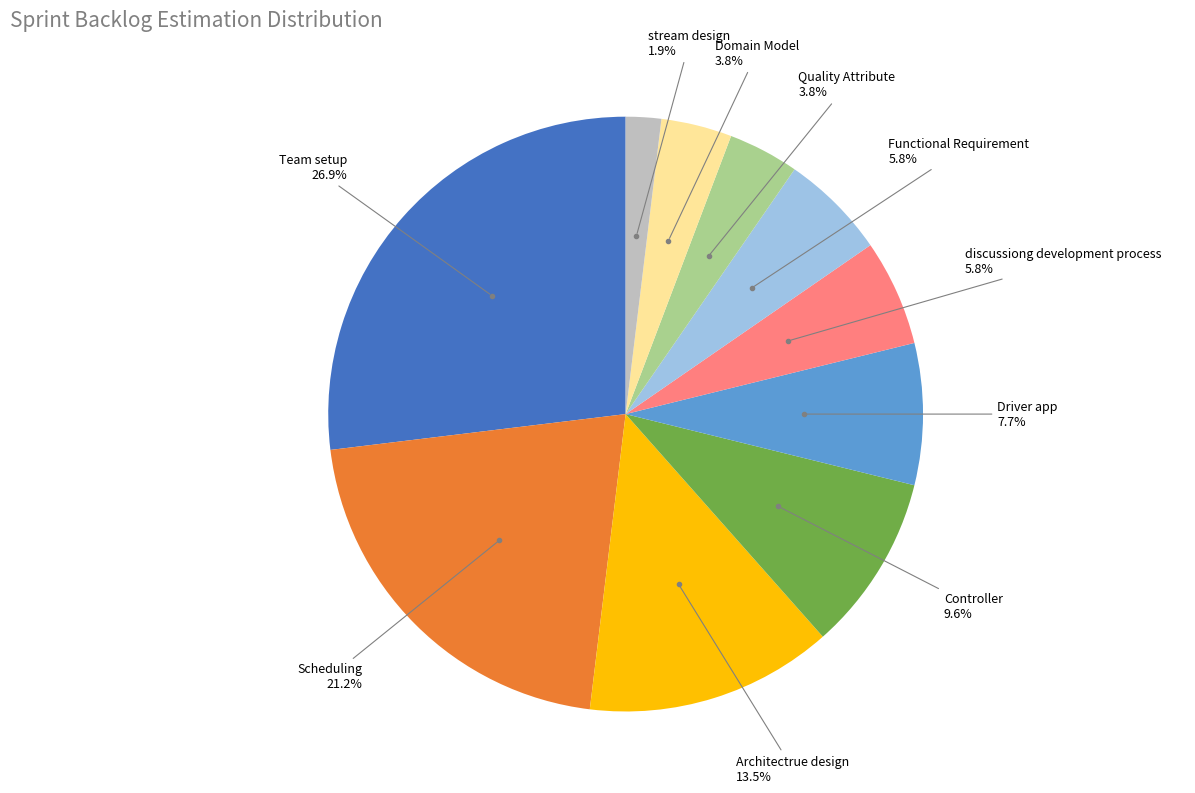

Does any single category account for the majority?

No